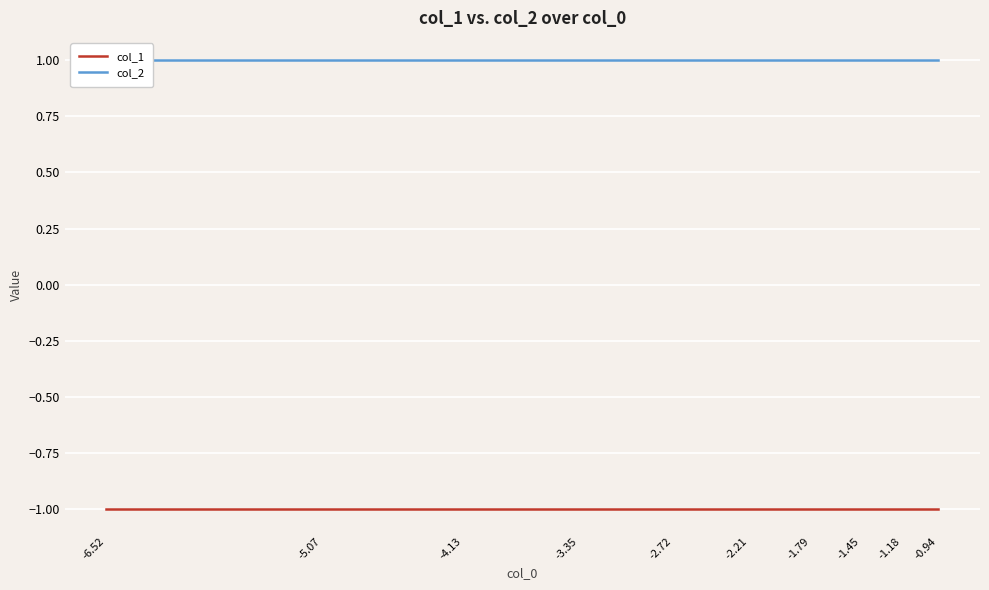

True or false: col_2 and col_1 cross at least once.

False